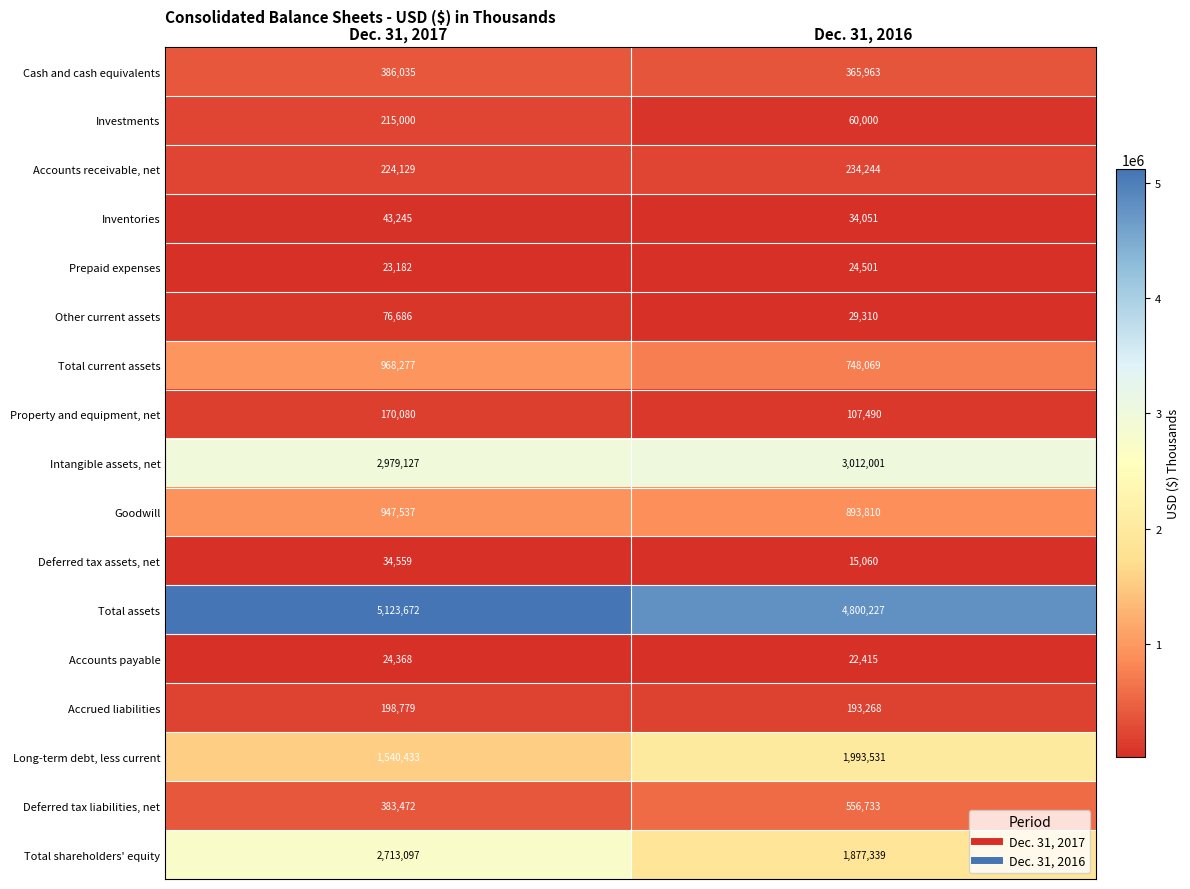

What value does the Total current assets series have at Dec. 31, 2016, to the nearest 50?

748050